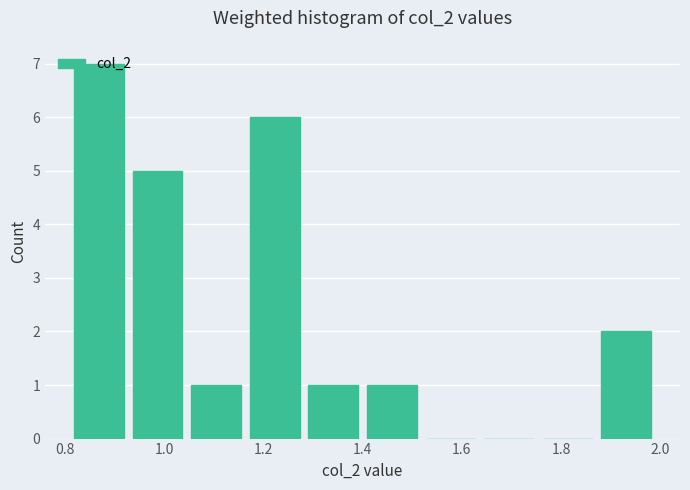

Reading left to right, list every bar in this chart as the range it spans on the x-axis followed by its height. Neither the bar edges nor the heights are printed on the chart, so give them approximately, as read against the axes.

0.810 to 0.928: 7
0.928 to 1.046: 5
1.046 to 1.164: 1
1.164 to 1.282: 6
1.282 to 1.400: 1
1.400 to 1.518: 1
1.518 to 1.636: 0
1.636 to 1.754: 0
1.754 to 1.872: 0
1.872 to 1.990: 2